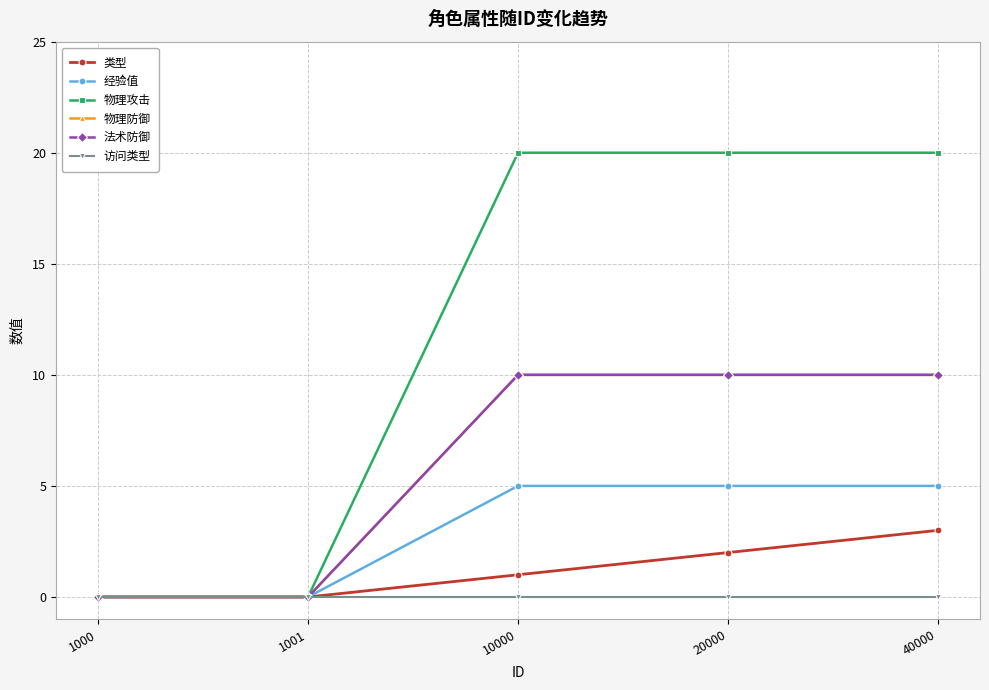

True or false: 访问类型 and 类型 intersect in this chart.

False